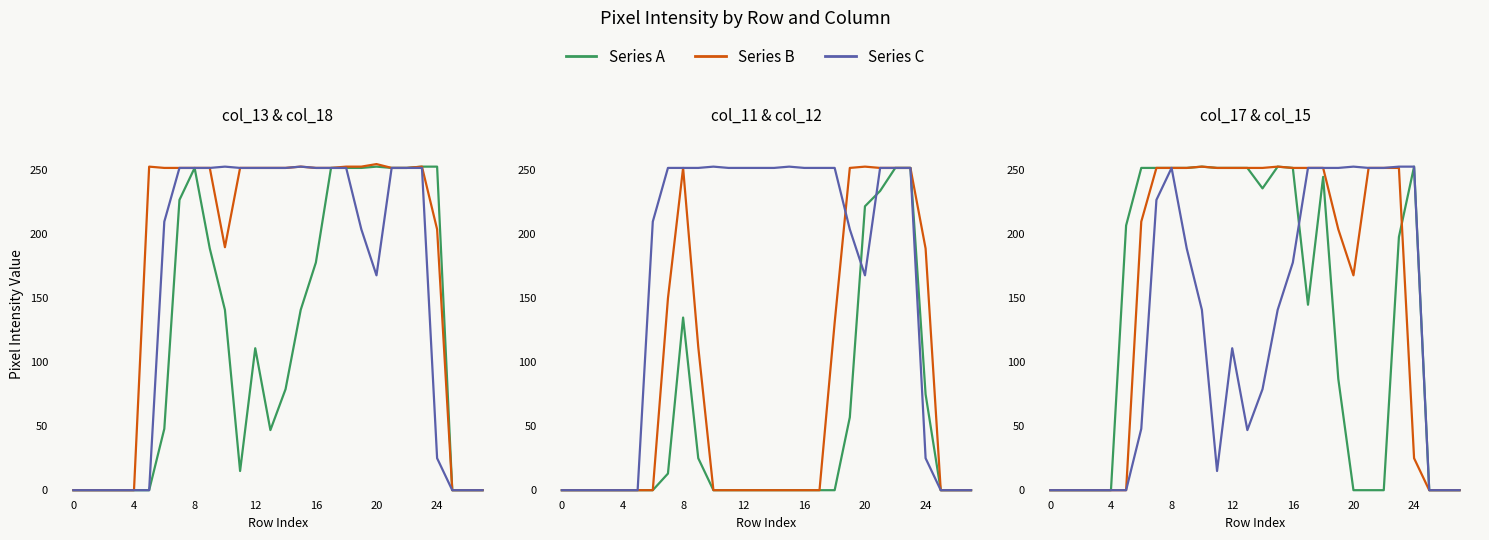

True or false: col_17 has more than 1 points higher than both neighbors.

True